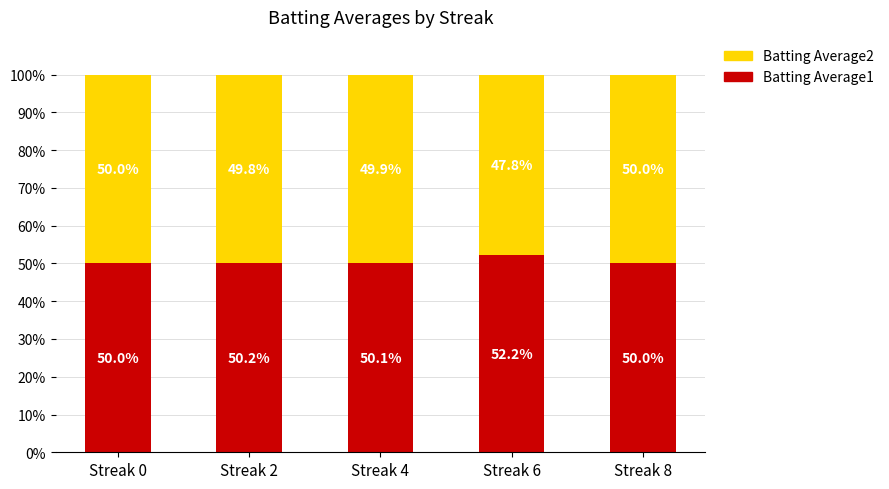

Reading left to right, what are the values for Batting Average1?

Streak 0=50.0	Streak 2=50.2	Streak 4=50.1	Streak 6=52.2	Streak 8=50.0